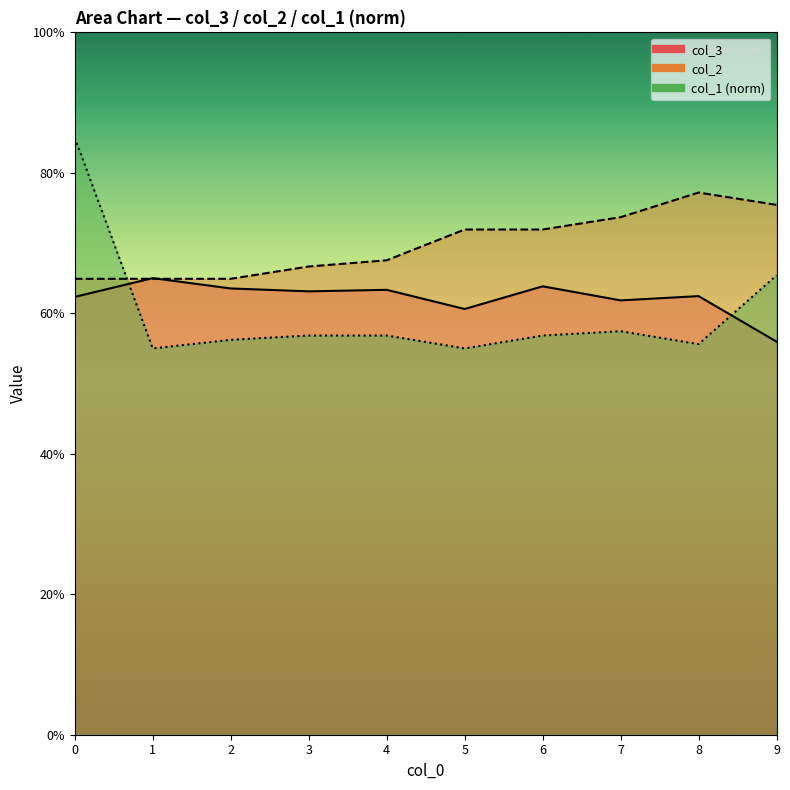

How many interior local peaks does the col_2 series have?

1